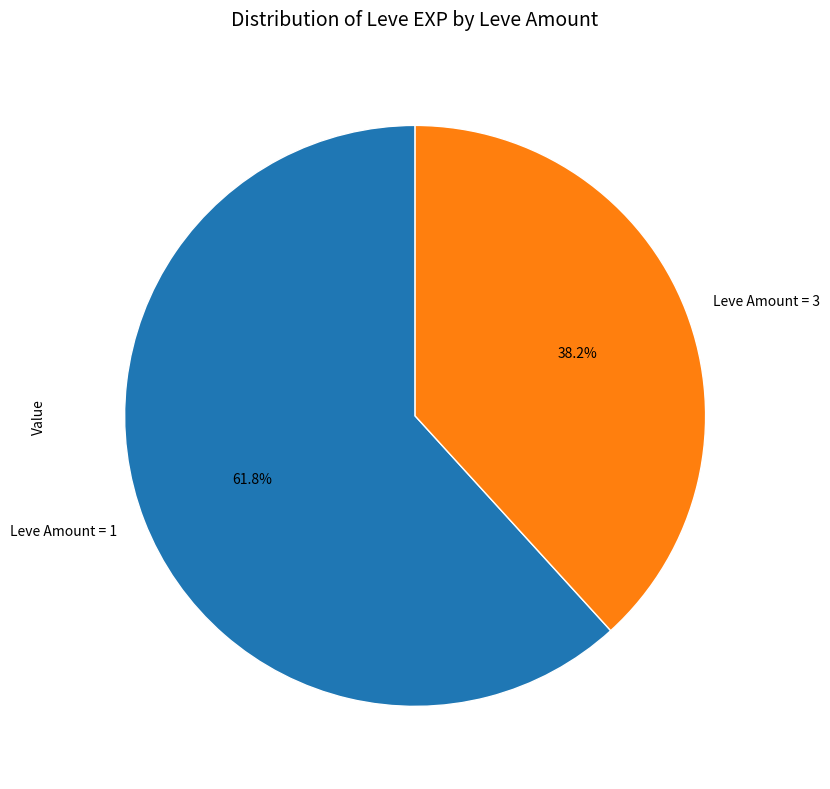

Count the number of slices in the pie.

2